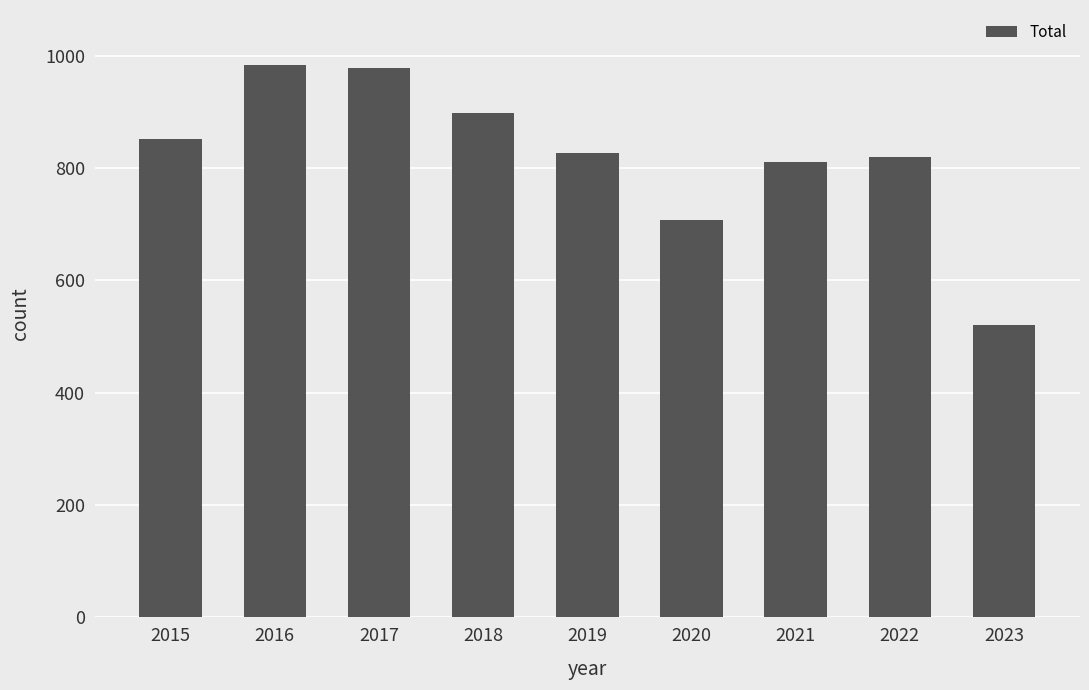

At which category does the chart reach its minimum across all series?

2023